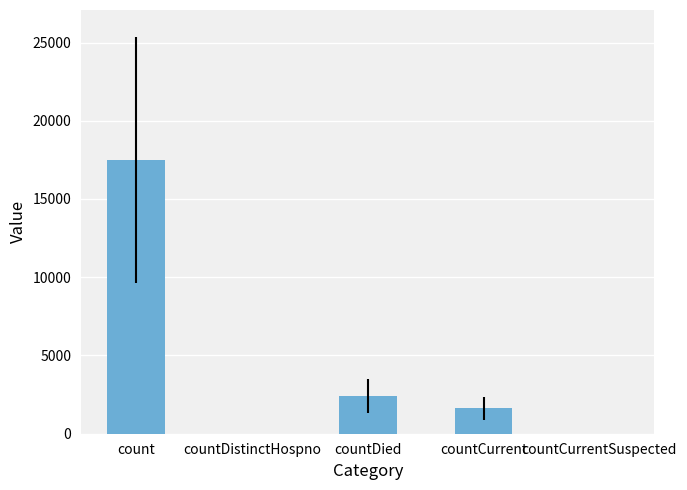

The chart shows a value of 30385 at count. True or false?

False